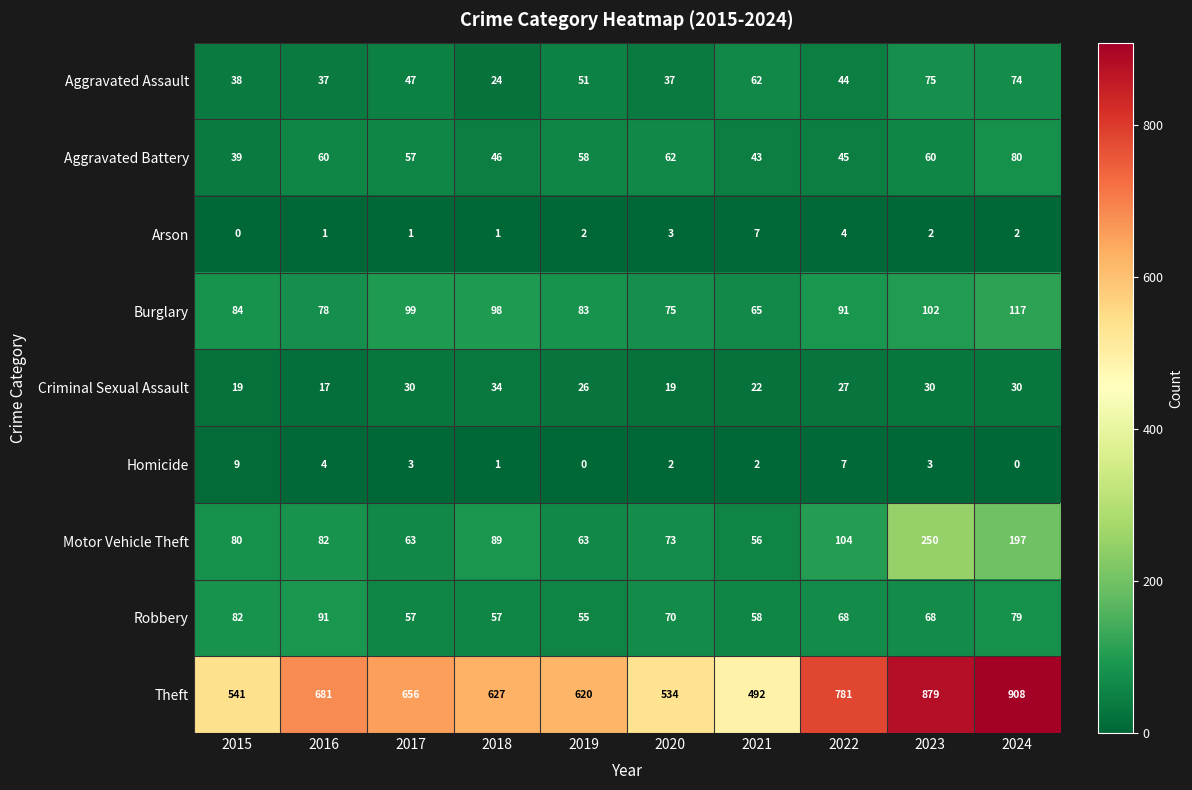

What is the difference between the maximum and second lowest values in the Homicide series?

9